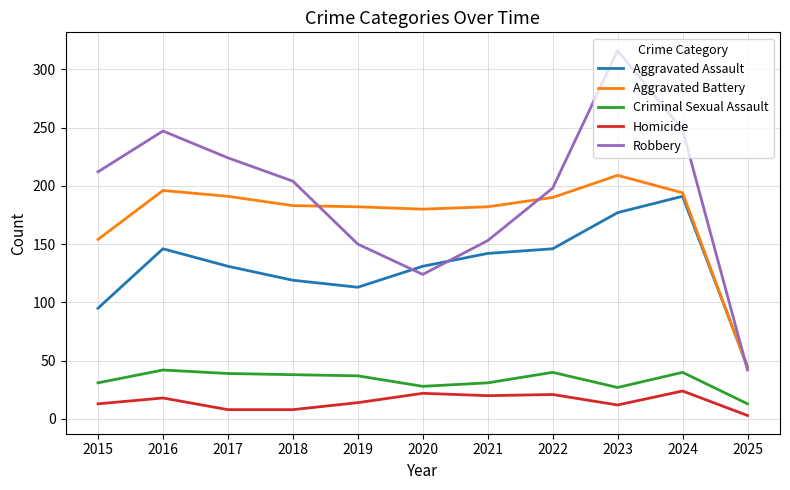

Between 2017 and 2018, which series saw the biggest shift?

Robbery